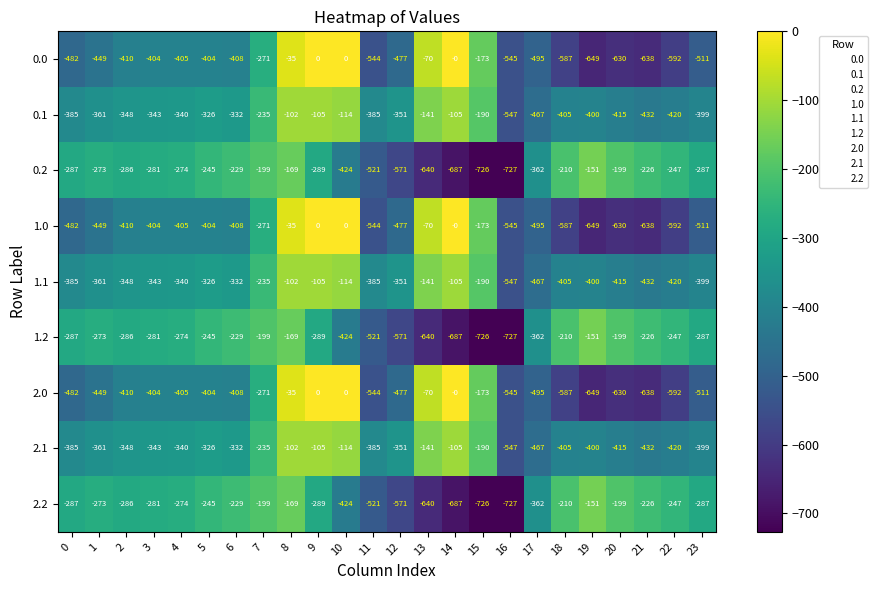

What is the spread (max minus min) of values at 10?

424